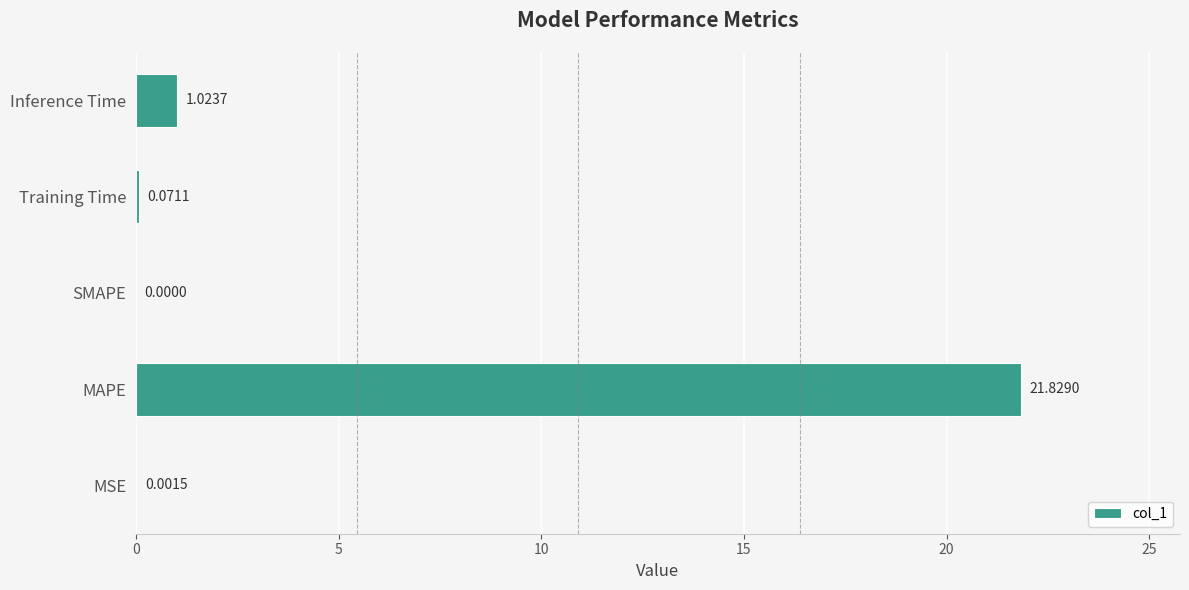

How many values are above zero?

4